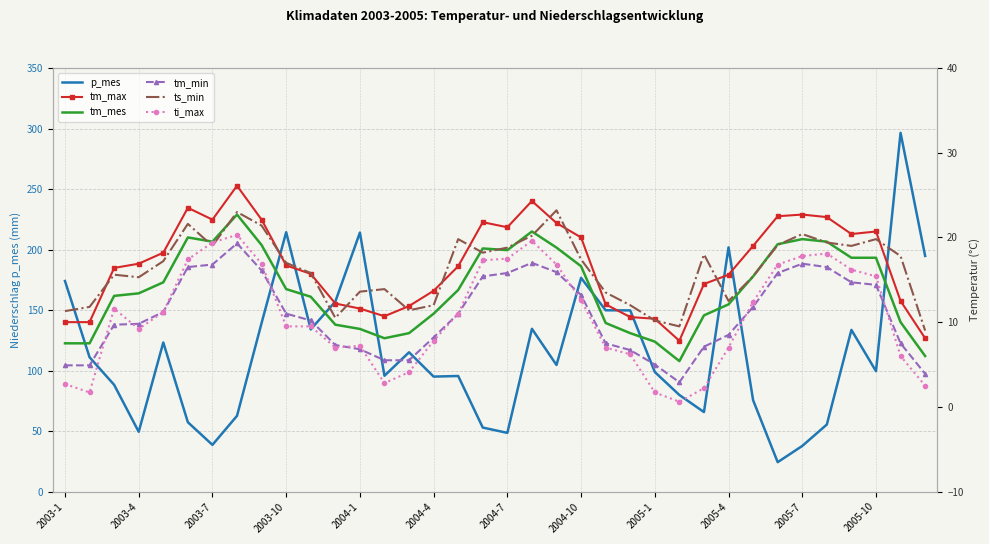

The p_mes series shows 149.8 at 22. True or false?

True